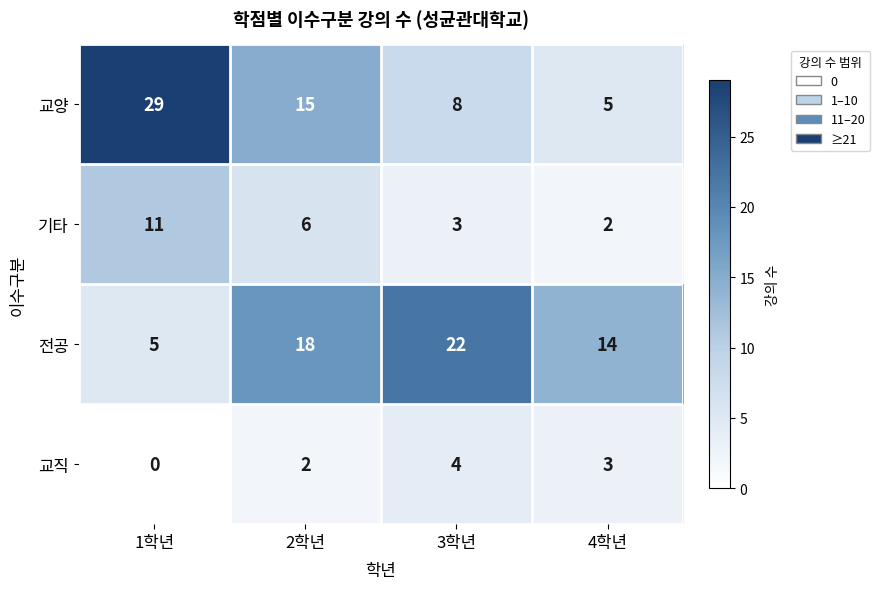

At how many categories does at least one series exceed 1?

4